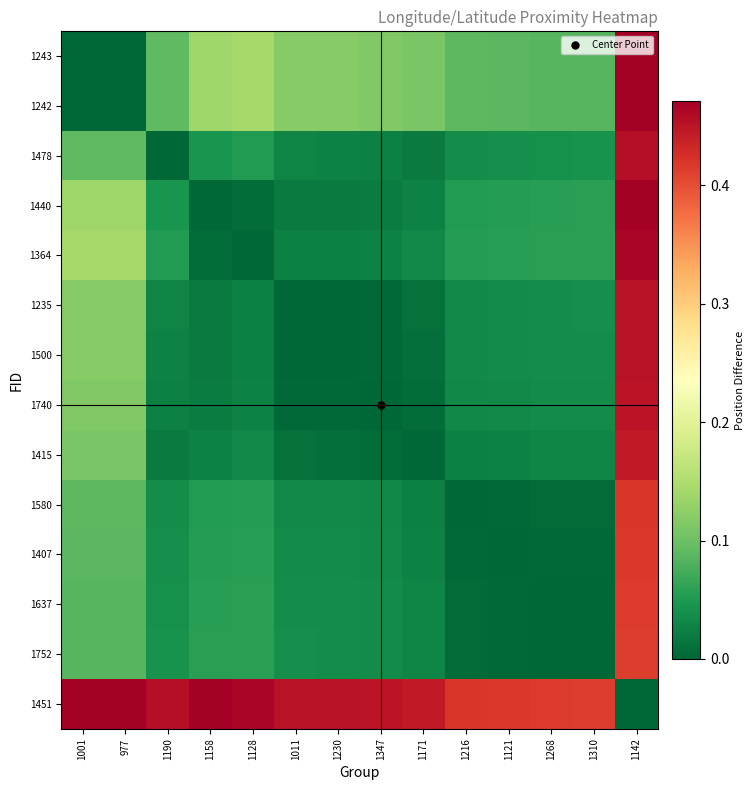

At how many categories does at least one series exceed 0?

14